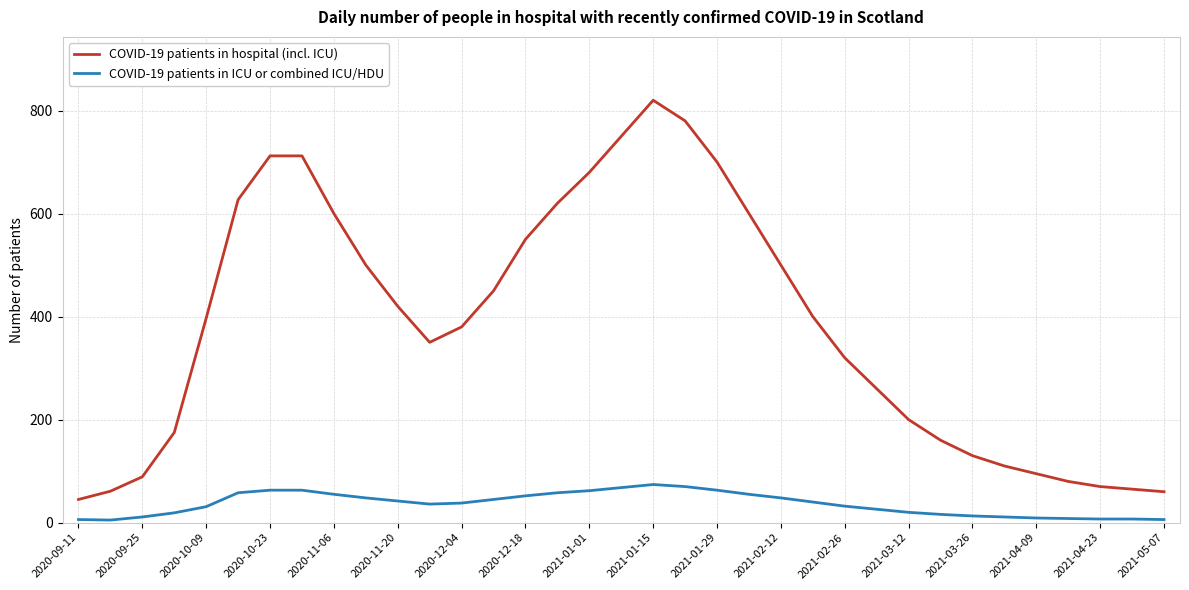

True or false: COVID-19 patients in hospital (incl. ICU) and COVID-19 patients in ICU or combined ICU/HDU intersect in this chart.

False